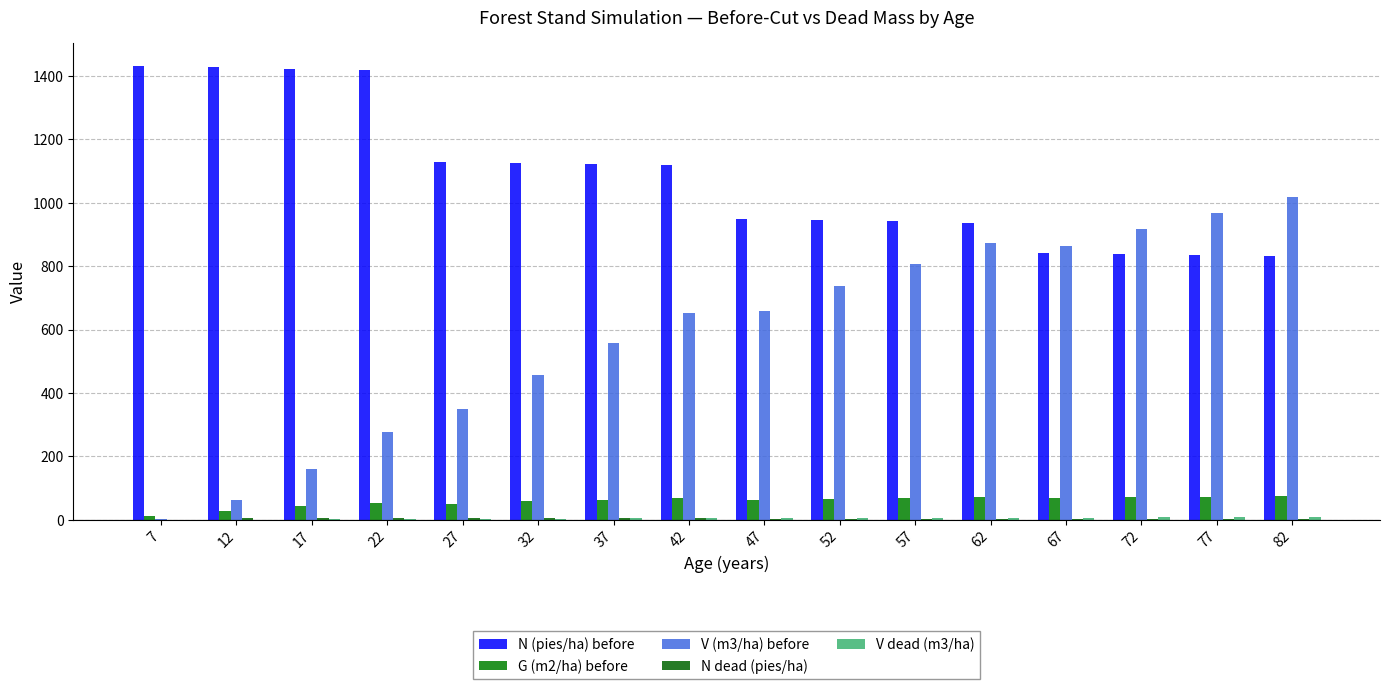

Are the bars grouped side by side (vs. stacked)?

Yes